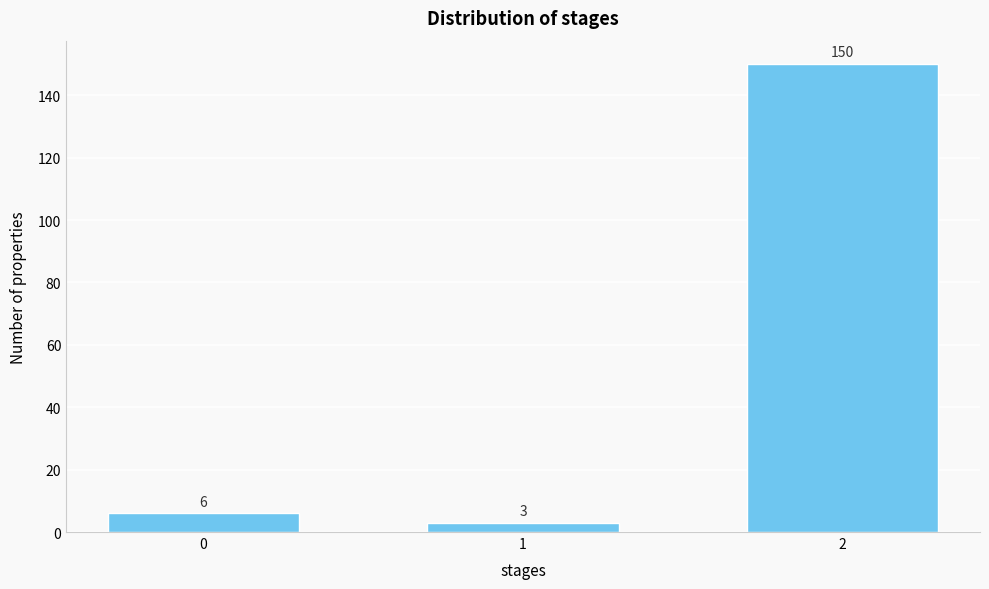

Reading right to left, what are all the values shown in this chart?

150	3	6